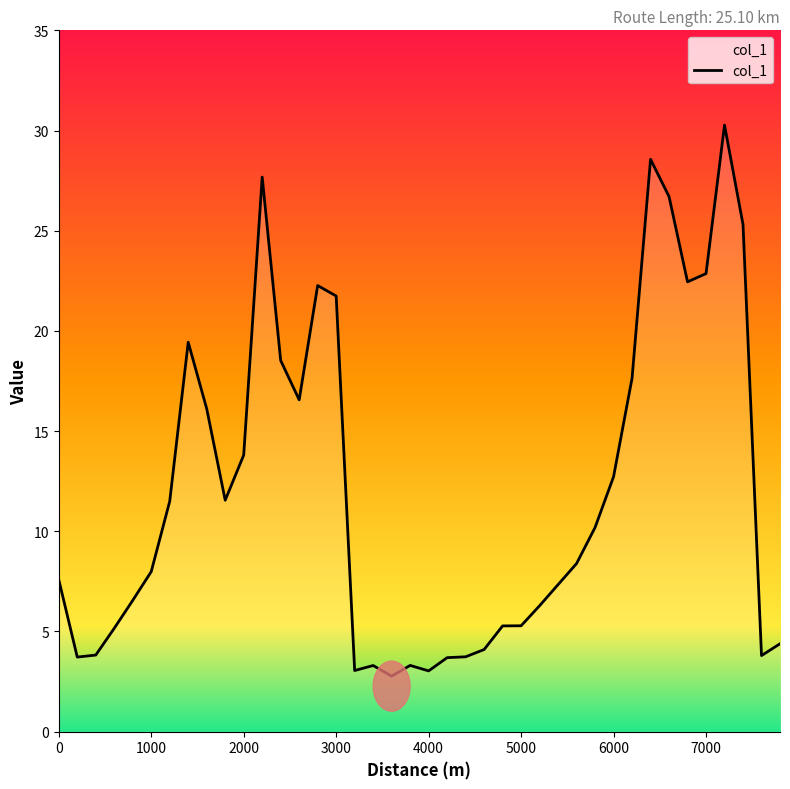

What is the difference between the maximum and minimum values?

27.5